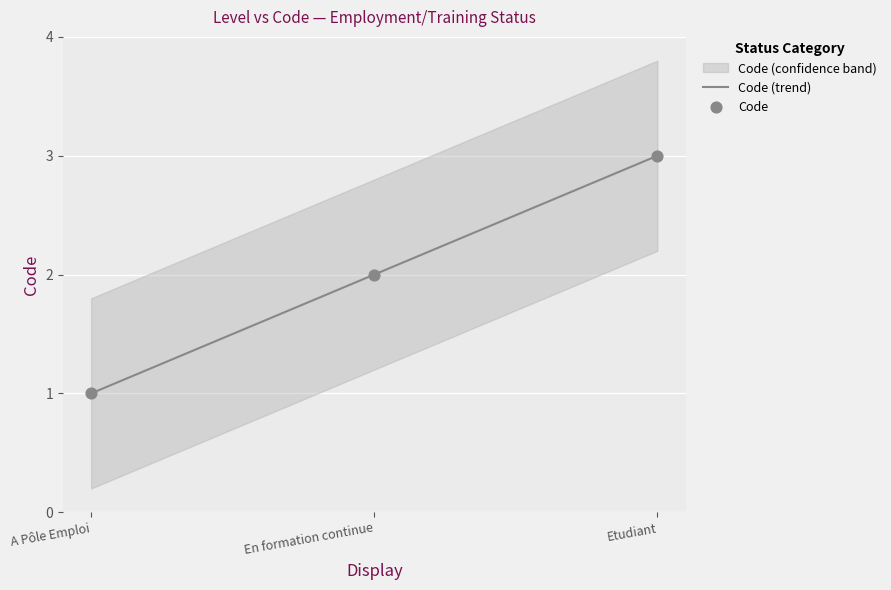

The Code (trend) series shows 1 at A Pôle Emploi. True or false?

True